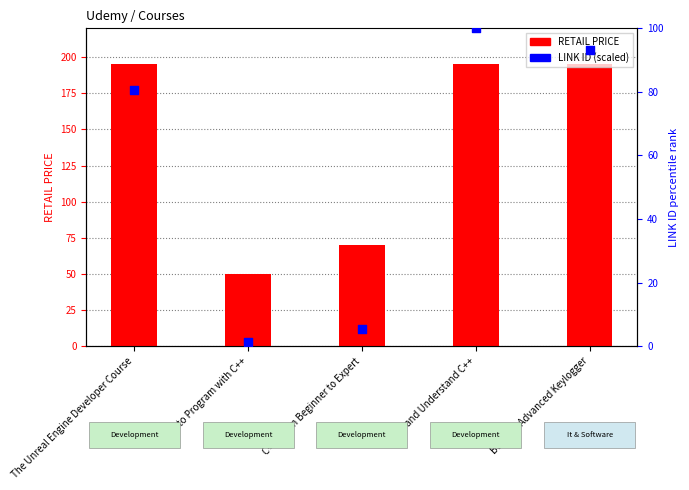

At which category is the sum across all series the highest?

Learn and Understand C++